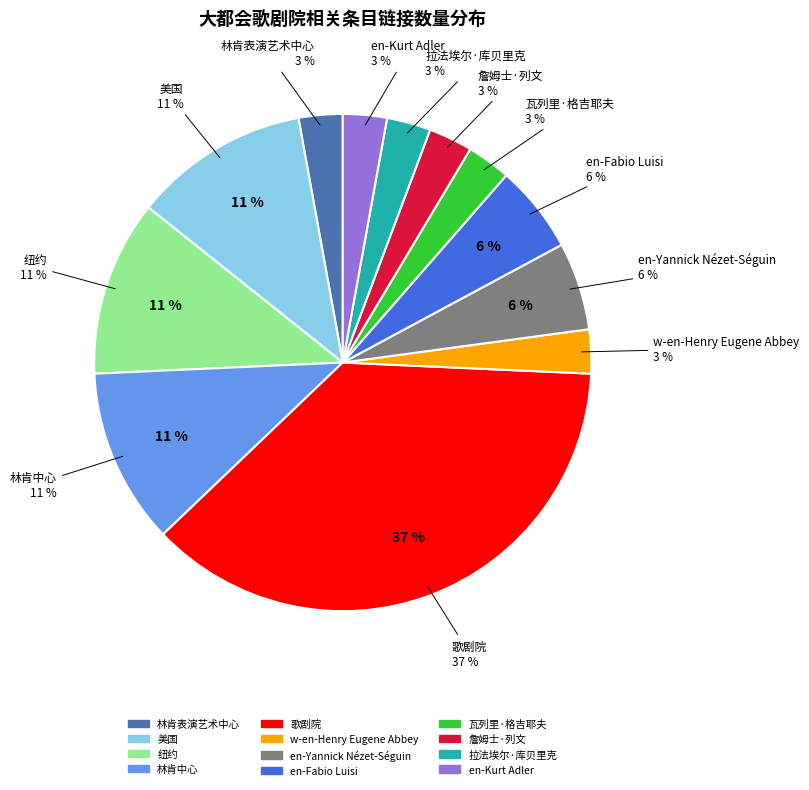

Rank the categories by value from highest to lowest.

歌剧院, 美国, 纽约, 林肯中心, en-Yannick Nézet-Séguin, en-Fabio Luisi, 林肯表演艺术中心, w-en-Henry Eugene Abbey, 瓦列里·格吉耶夫, 詹姆士·列文, 拉法埃尔·库贝里克, en-Kurt Adler